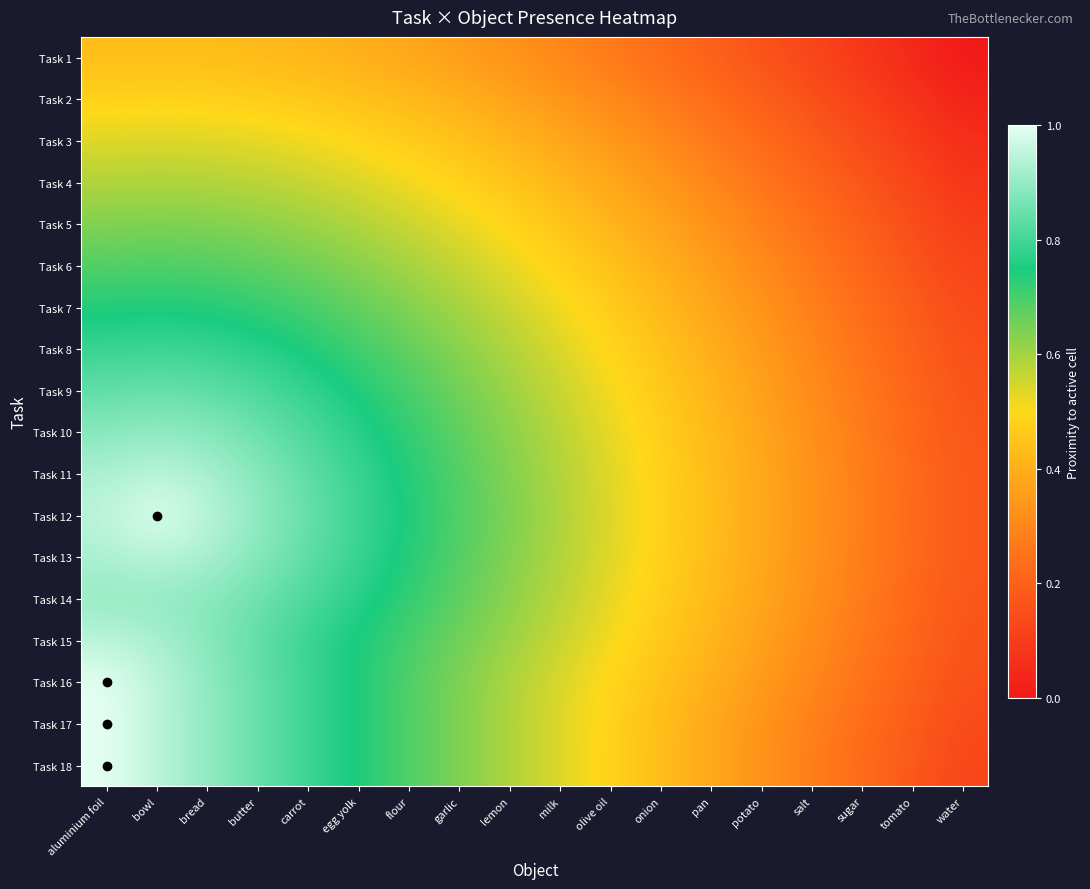

Which series changed the most between aluminium foil and salt?

Task 18